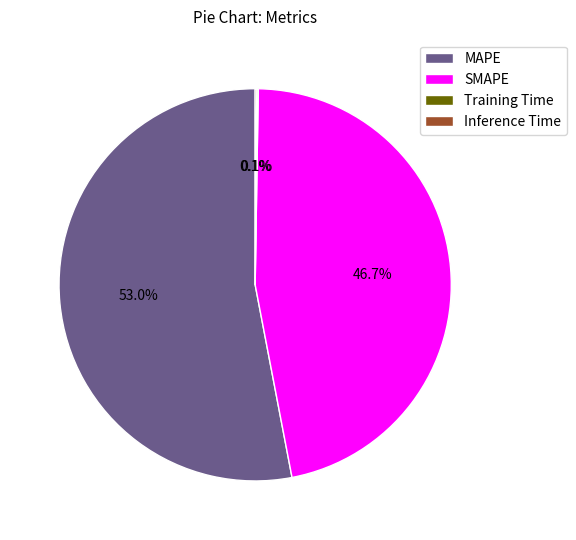

To the nearest percent, what is the difference between the largest and smallest slice percentages?

53%